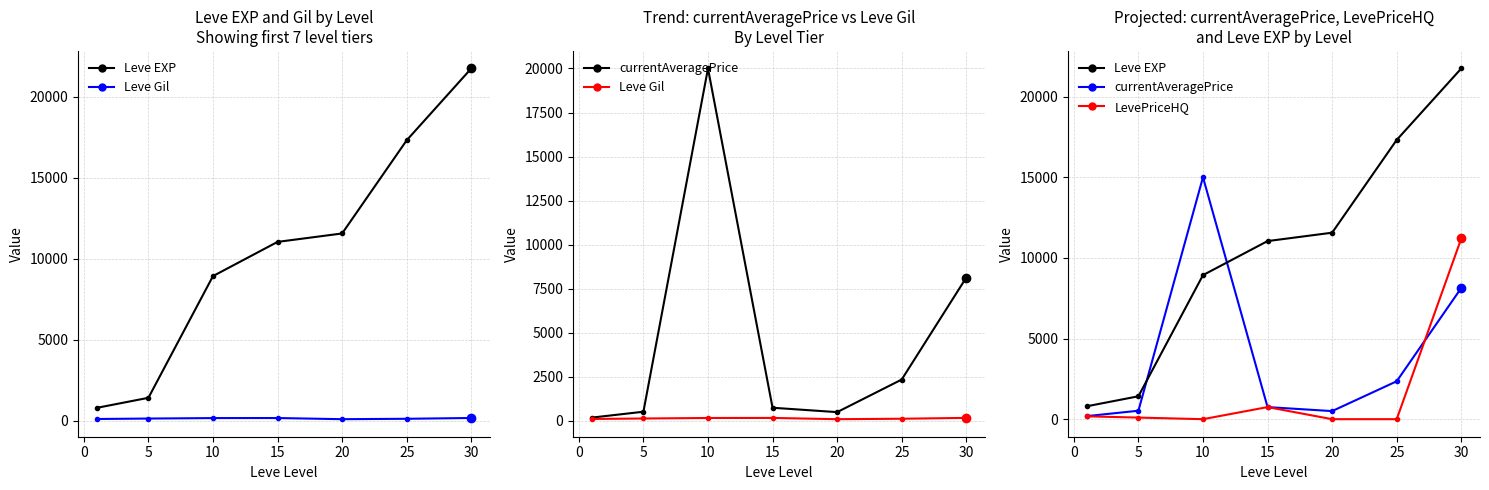

What is the value of the currentAveragePrice point at the 4th from the left?

750.0